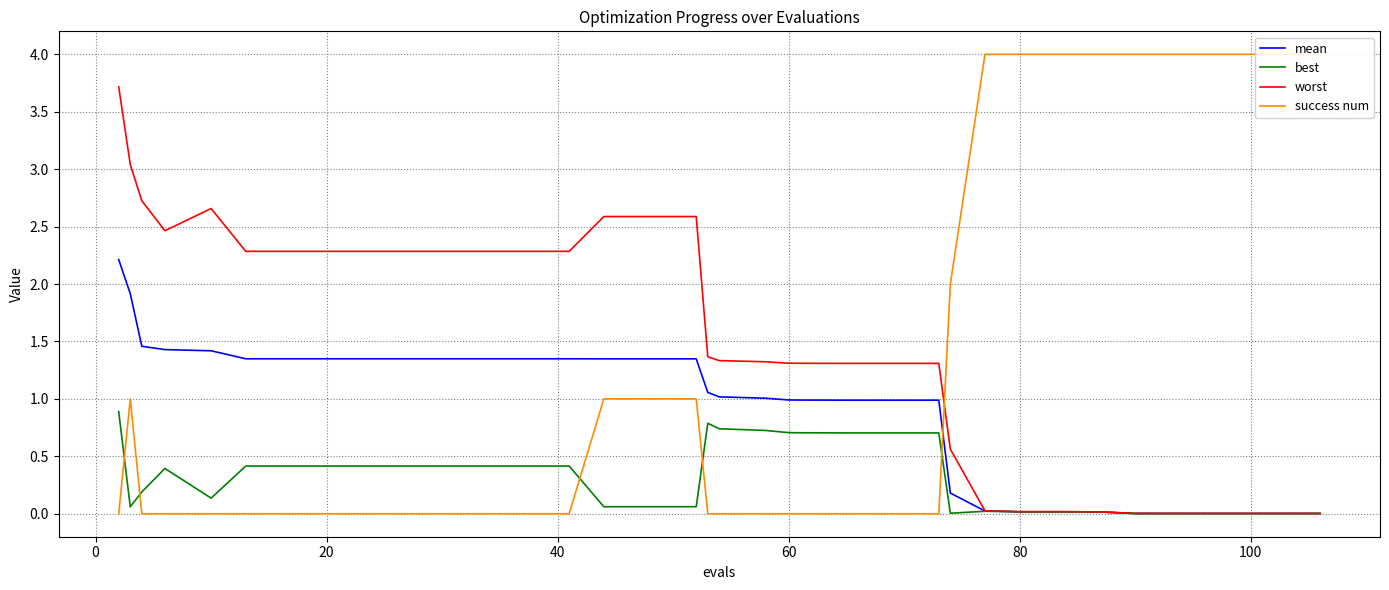

True or false: success num and worst intersect in this chart.

True